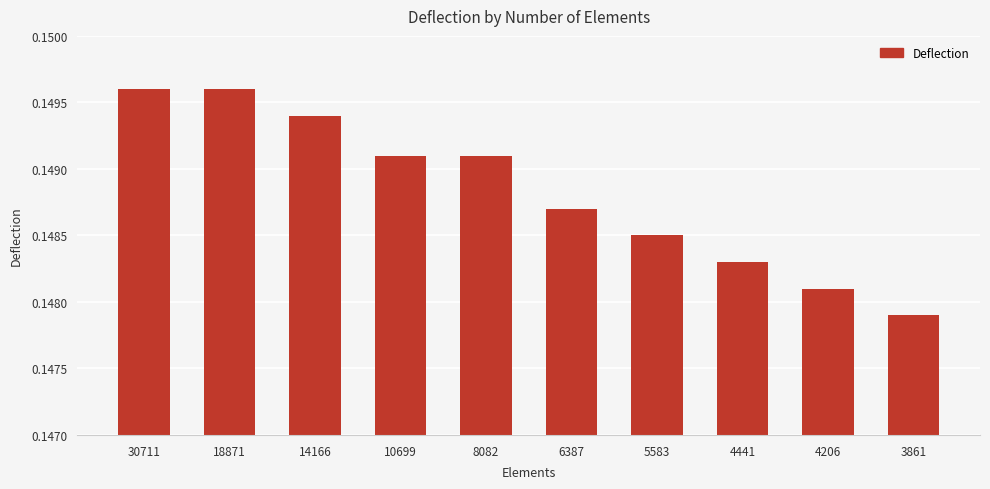

How many values are between 0 and 1?

10